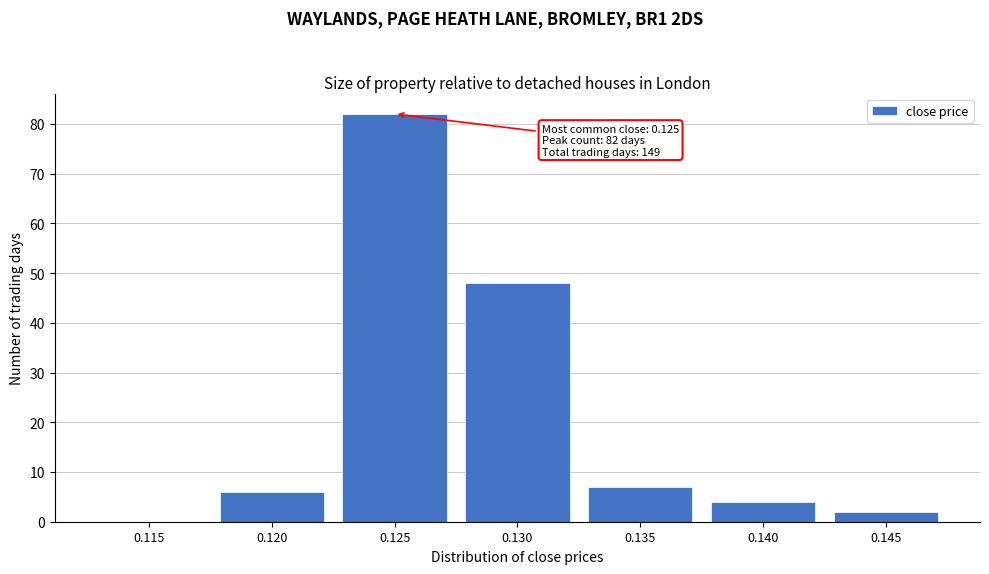

Reading right to left, list all the values displayed in this chart.

0.145=2	0.140=4	0.135=7	0.130=48	0.125=82	0.120=6	0.115=0